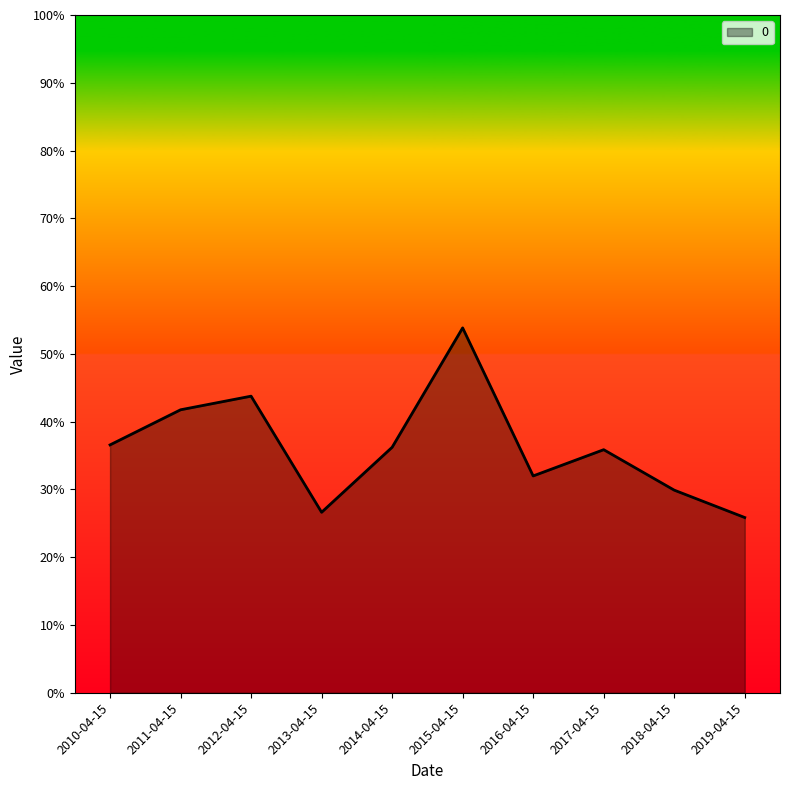

Which has a higher value, 2017-04-15 or 2019-04-15?

2017-04-15